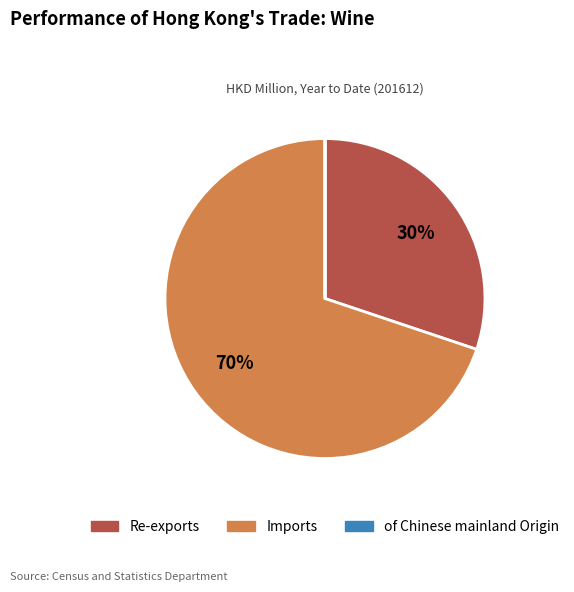

The Re-exports slice represents 30% of the pie. True or false?

True